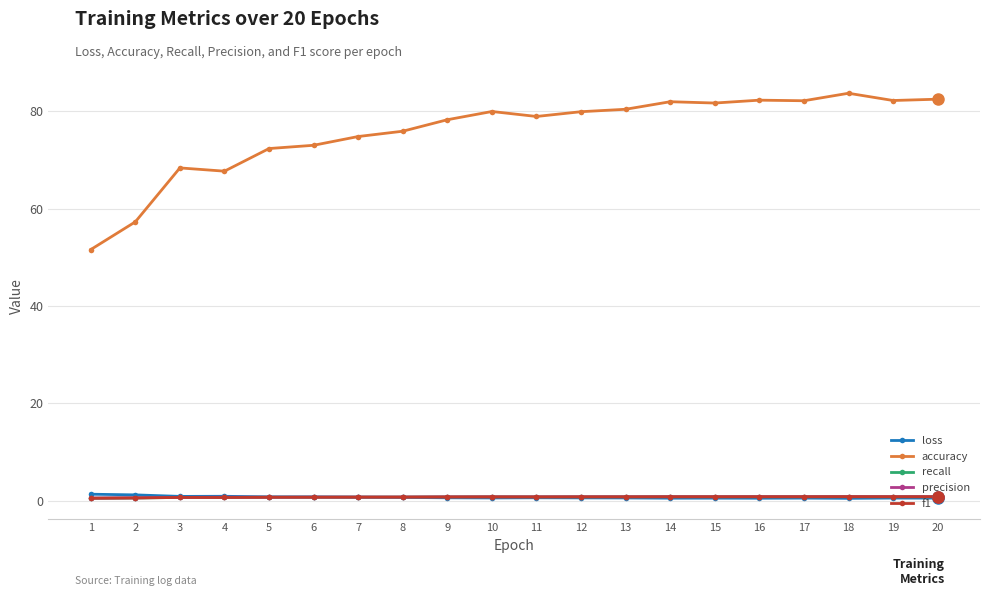

What is the value of the accuracy point at the 7th from the left?

74.8